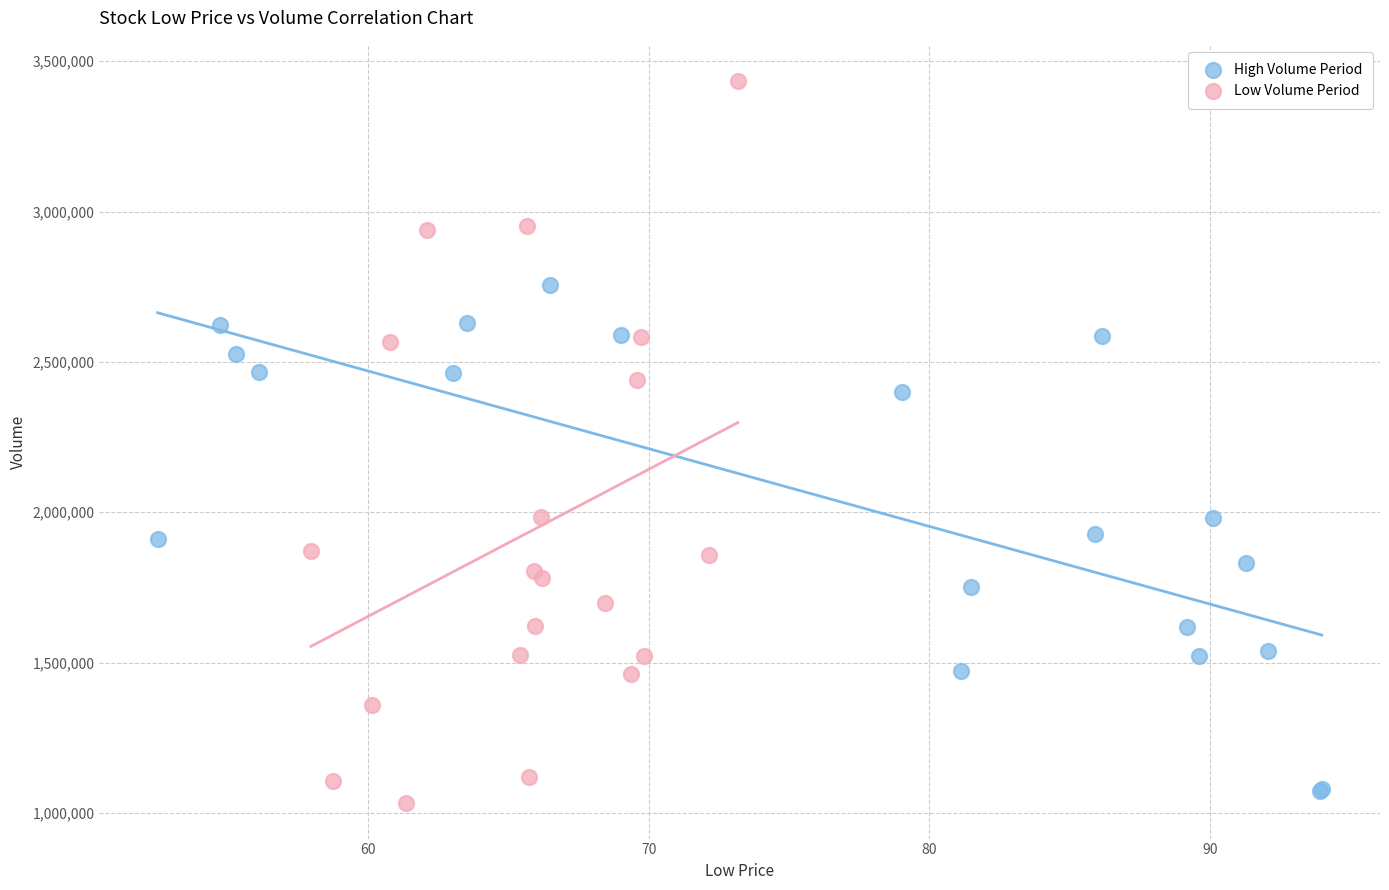

Which series has the largest Y range (max minus min)?

Low Volume Period